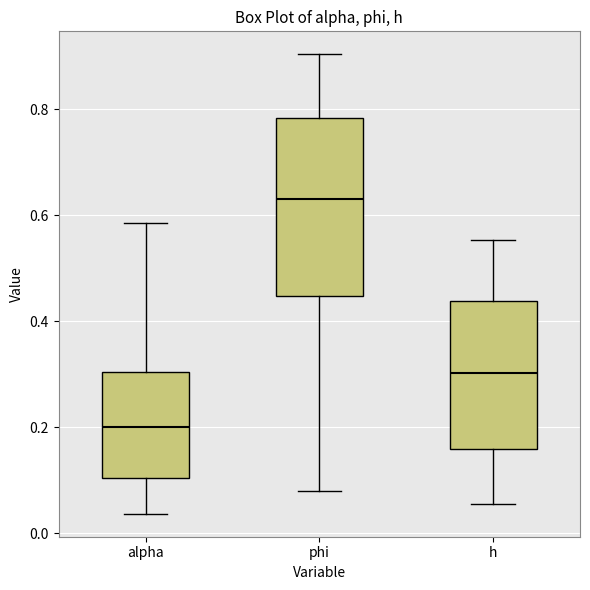

Comparing the boxes themselves (not the whiskers), which one is the tallest?

phi